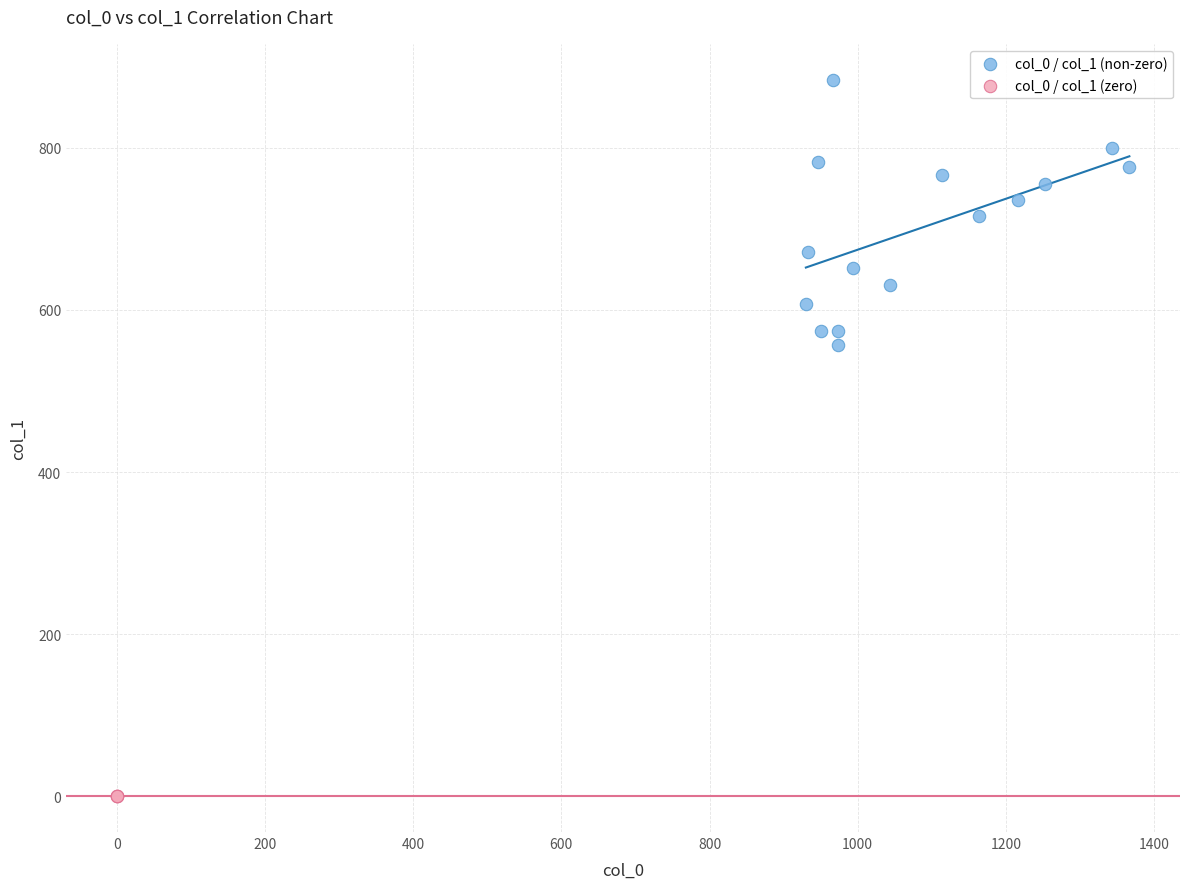

Which series reaches the maximum Y coordinate?

col_0 / col_1 (non-zero)